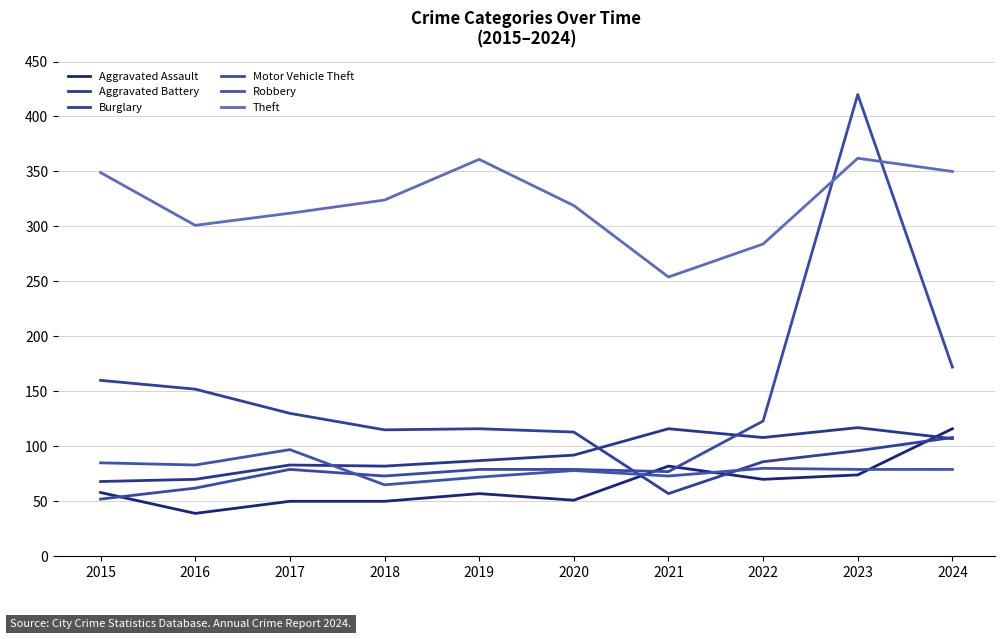

Which series has the widest spread of values?

Motor Vehicle Theft